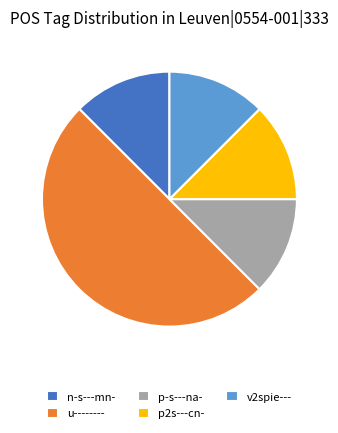

Combined, do v2spie--- and n-s---mn- account for over 50%?

No